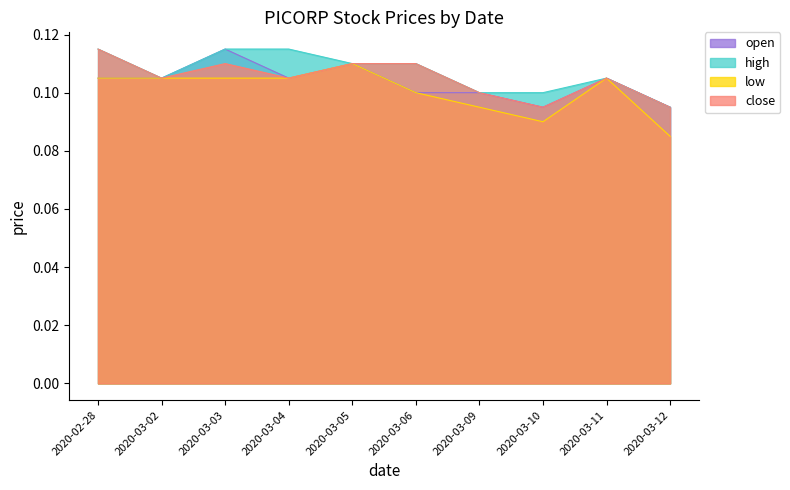

Where is the first local maximum for close?

2020-03-03